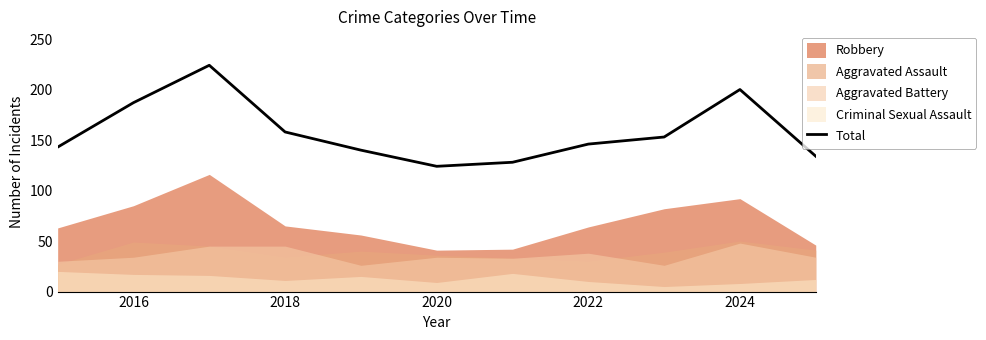

The value of Total at 2018 is 158. True or false?

True